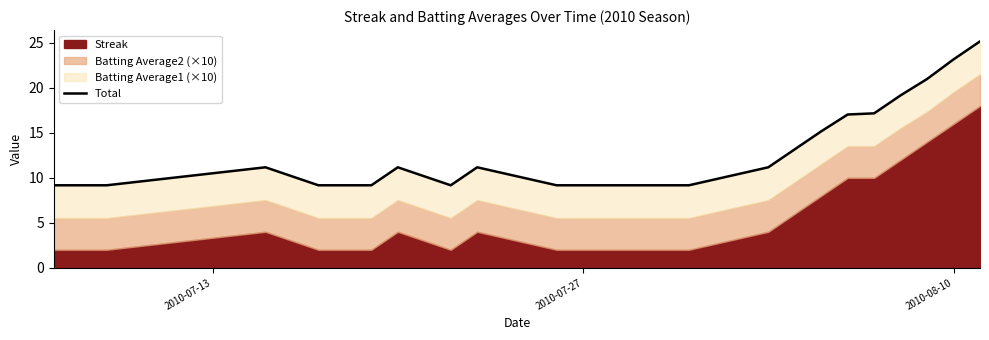

True or false: the data shows 13.9 at 8.

False